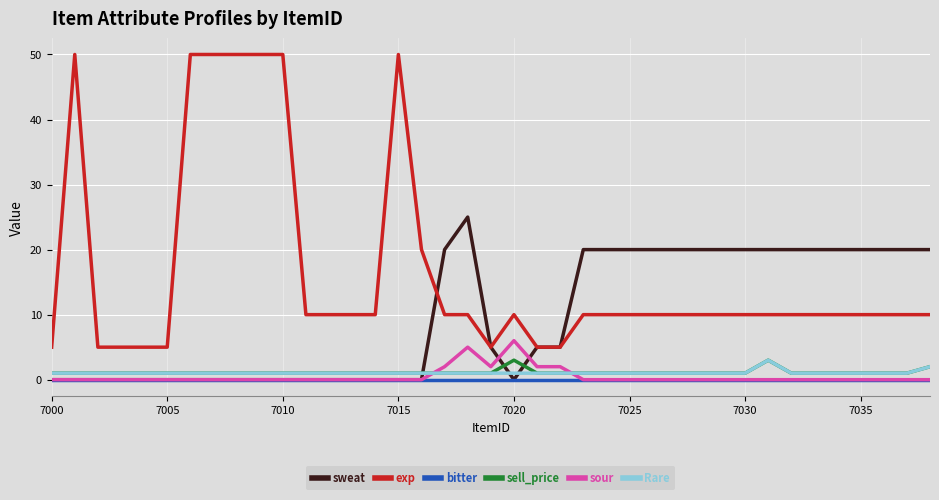

Which series has the widest spread of values?

exp